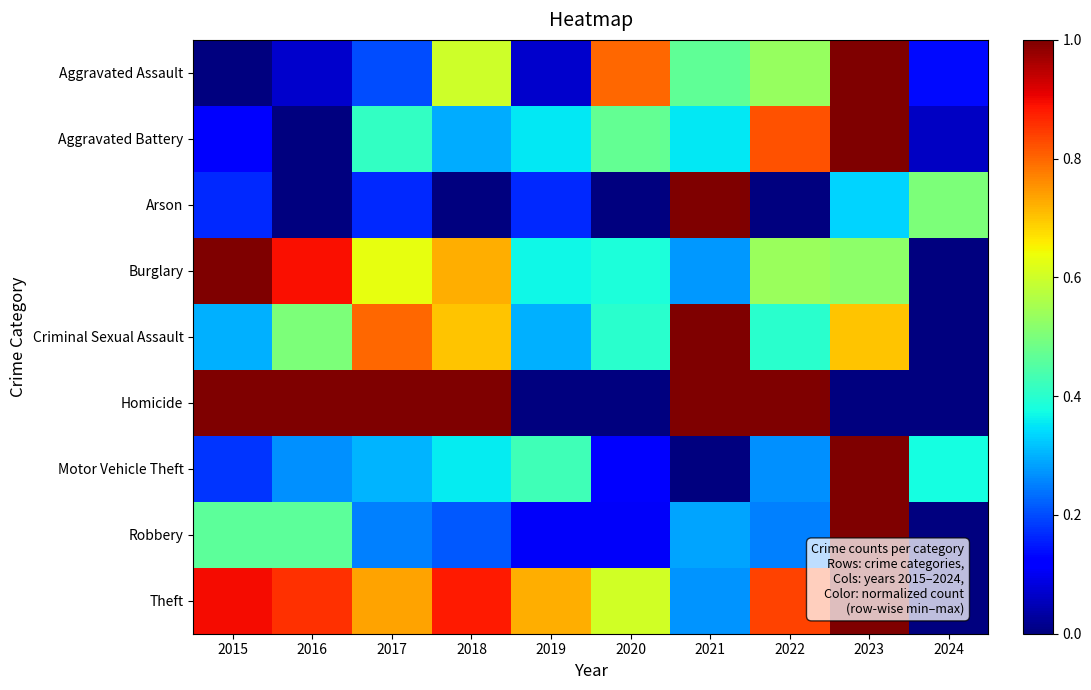

Between 2015 and 2016, which series saw the biggest shift?

Criminal Sexual Assault